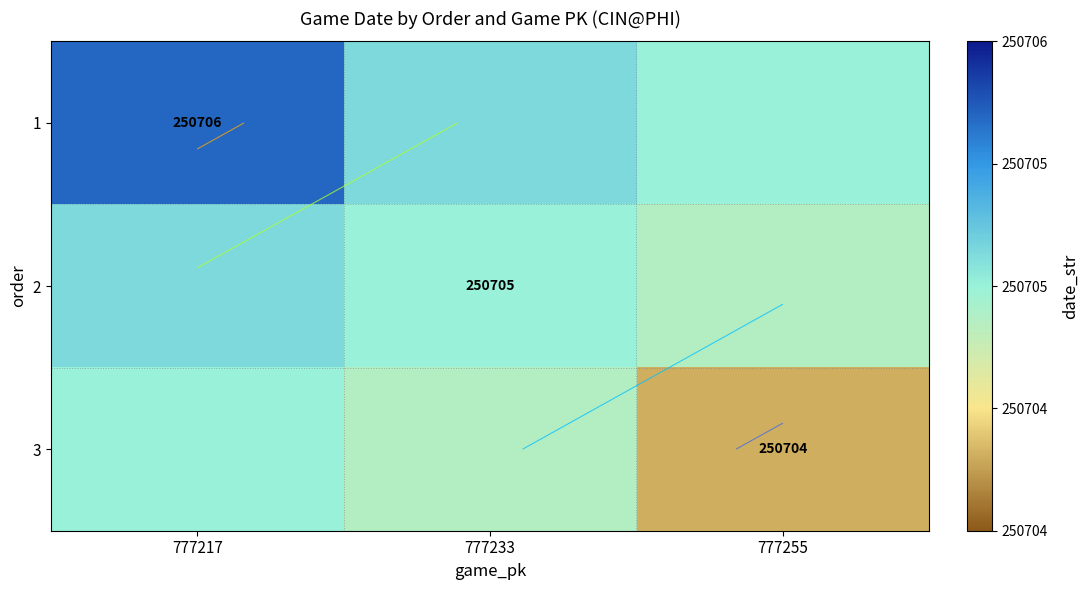

At how many categories does at least one series exceed 250705?

3